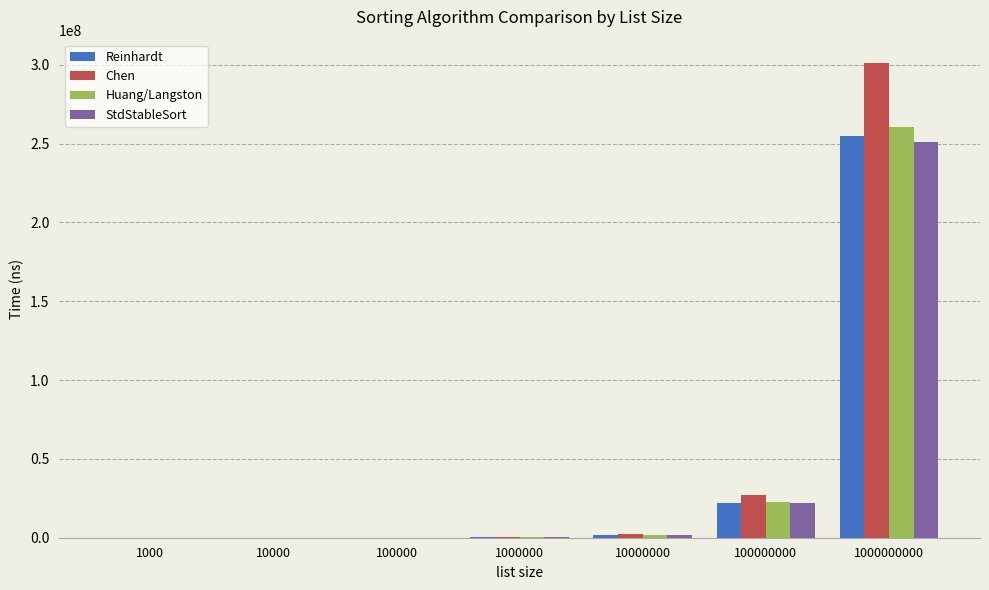

What is the maximum value for StdStableSort?

251126045